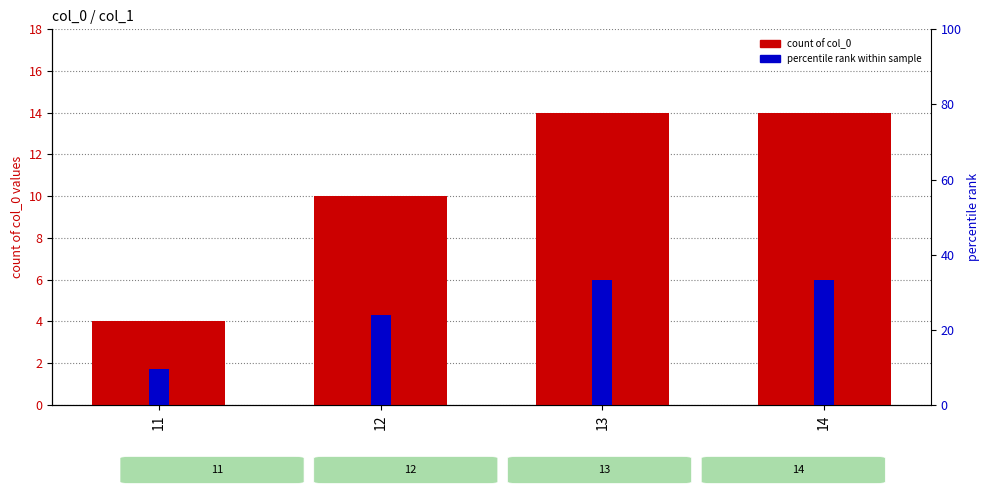

Which series changed the most between 11 and 14?

percentile rank